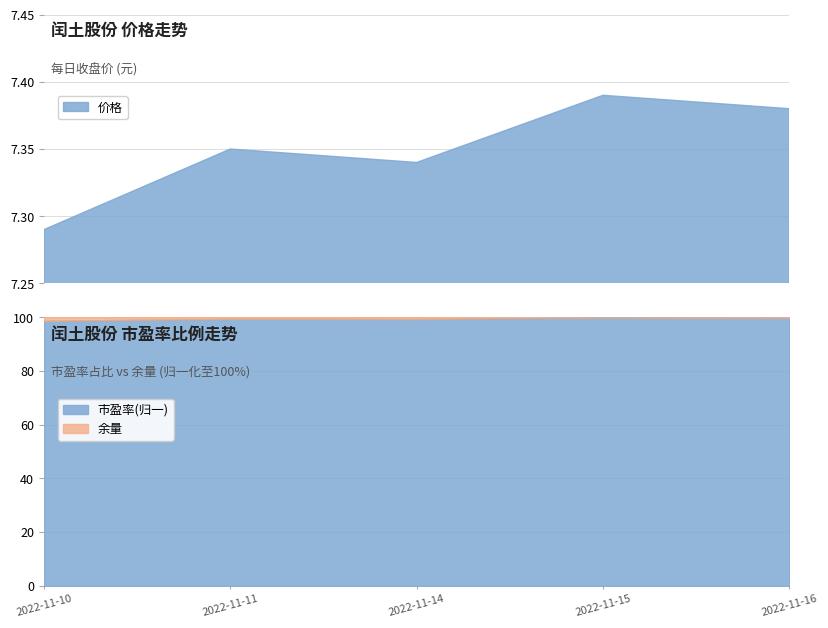

True or false: 市盈率 and 价格 cross at least once.

False